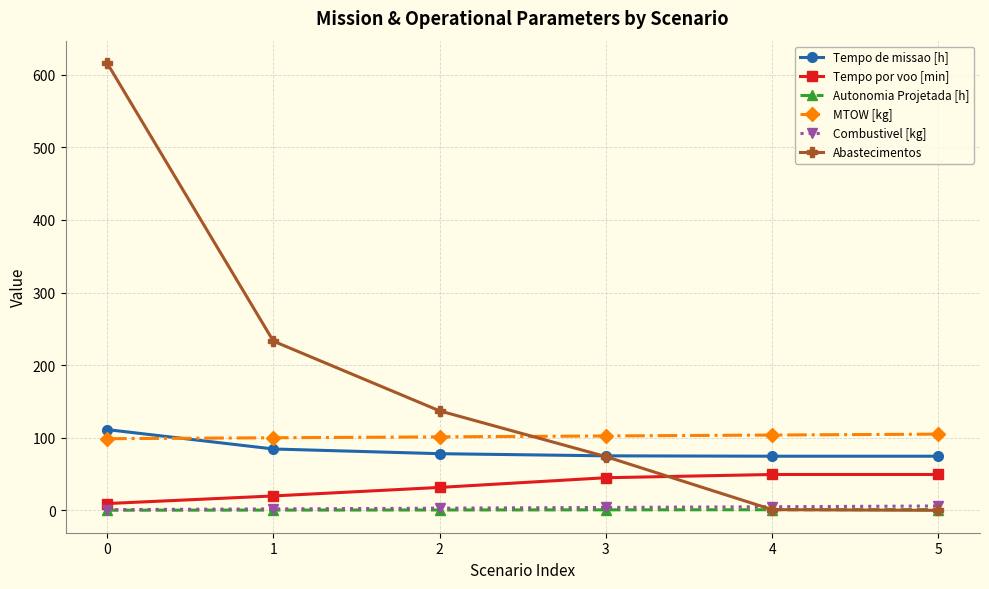

Which series has the largest range (max minus min)?

Abastecimentos